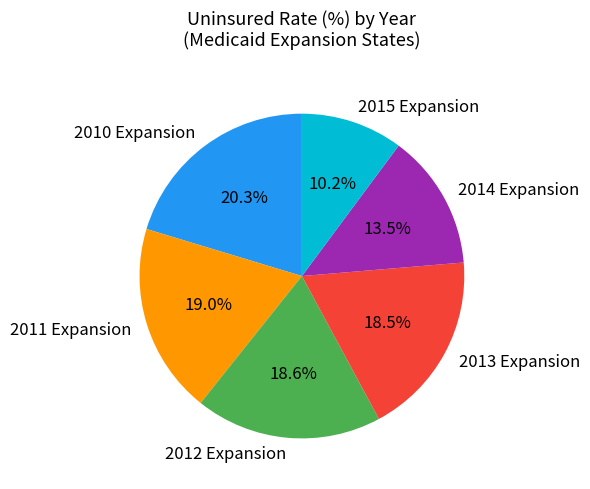

What is the largest slice in the pie chart?

2010 Expansion